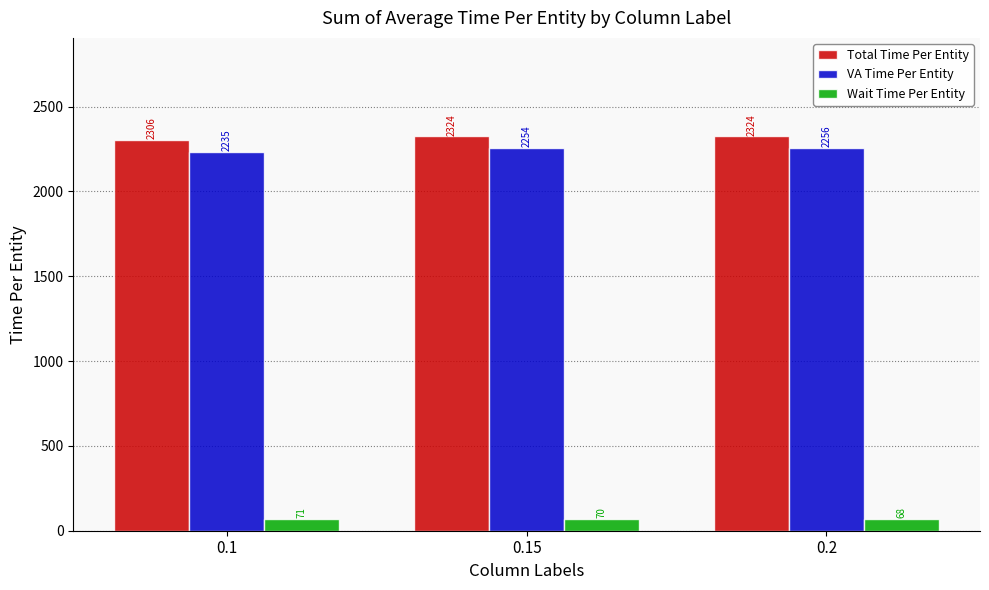

Which series has the largest range (max minus min)?

VA Time Per Entity